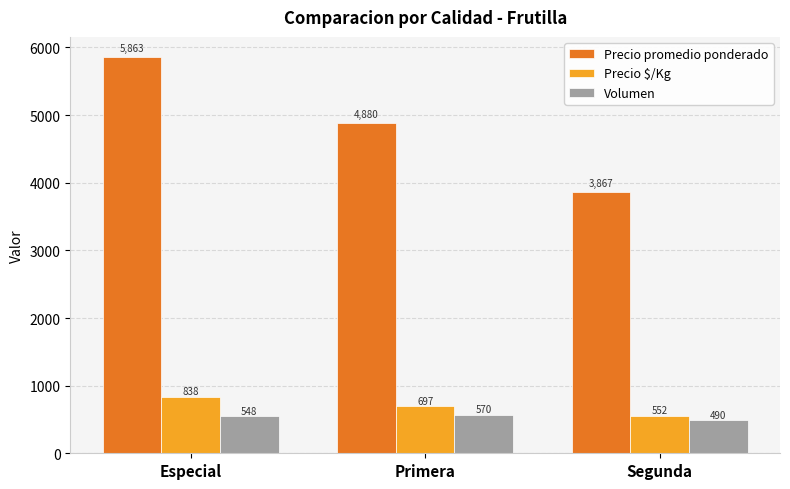

Which category has the lowest value in the Volumen series?

Segunda